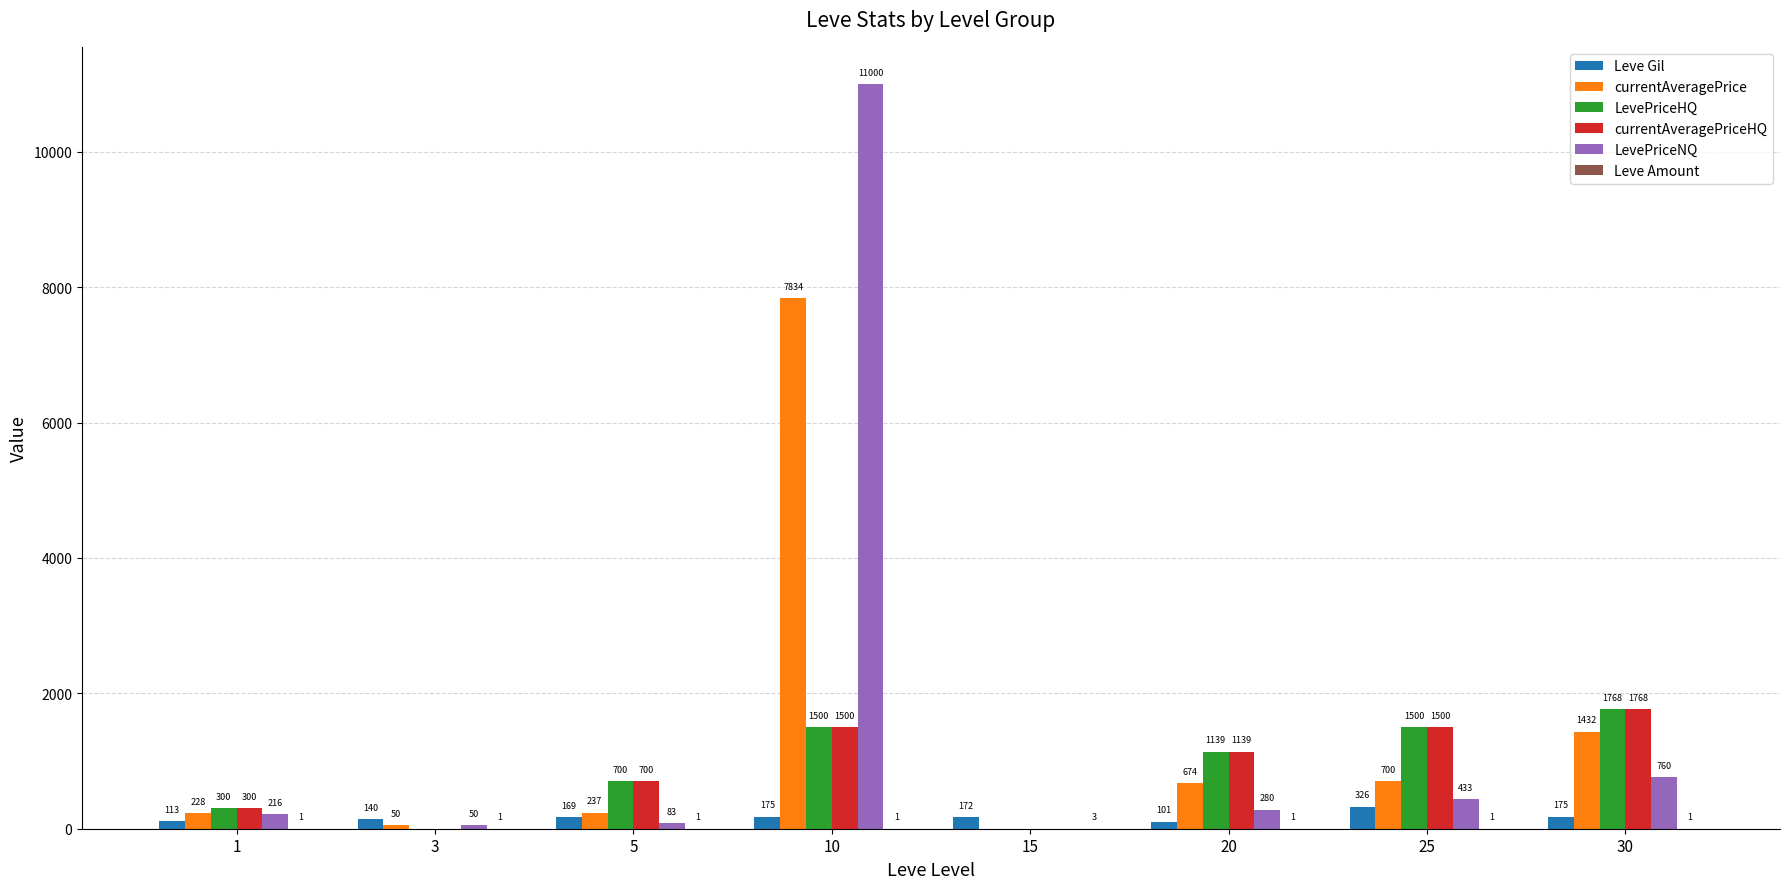

Which series has the widest spread of values?

LevePriceNQ